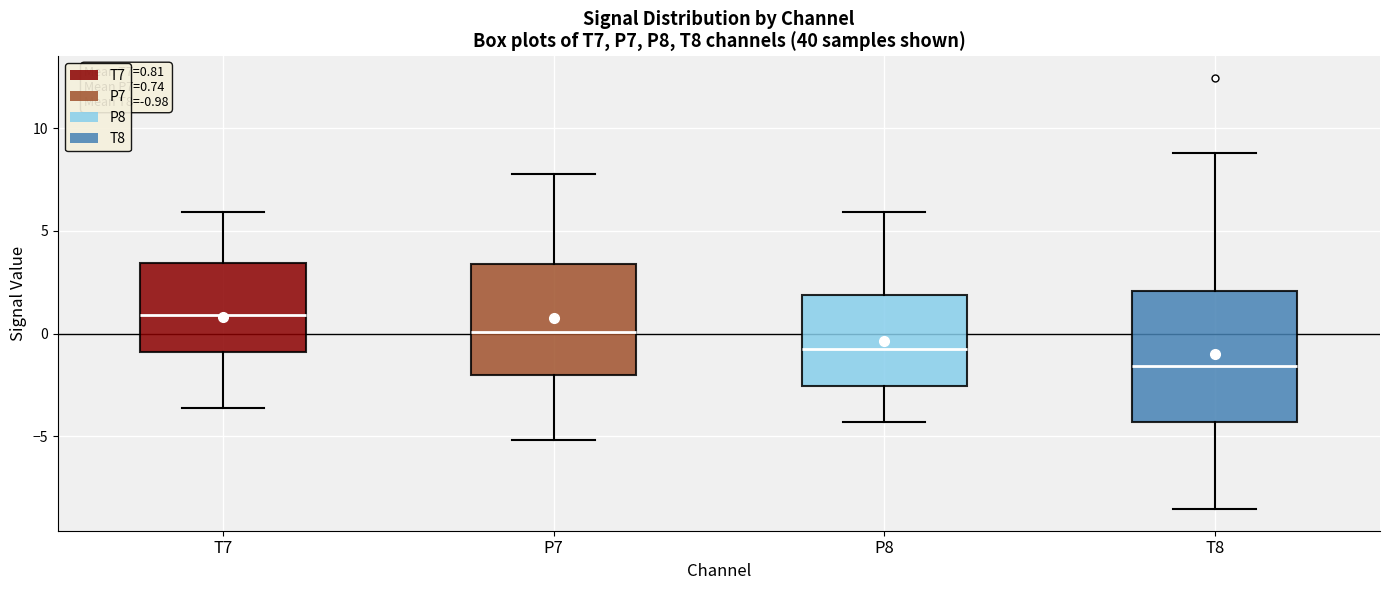

Which box is the tallest, from its lower edge to its upper edge?

T8